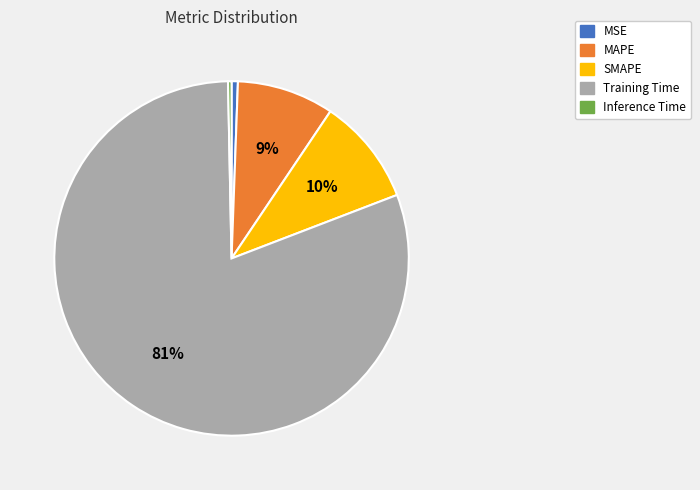

Combined, do MAPE and MSE account for over 50%?

No